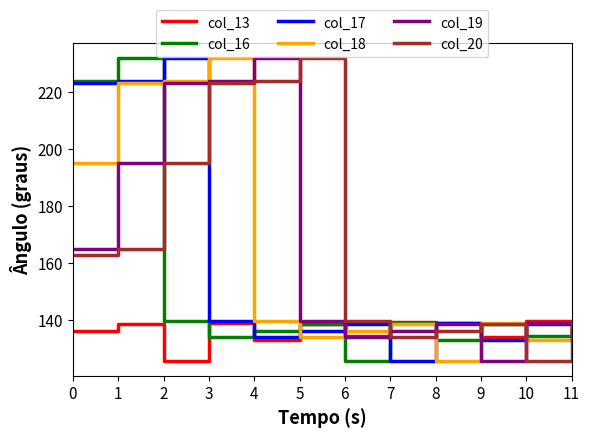

What are all the series names shown in the legend?

col_13, col_16, col_17, col_18, col_19, col_20